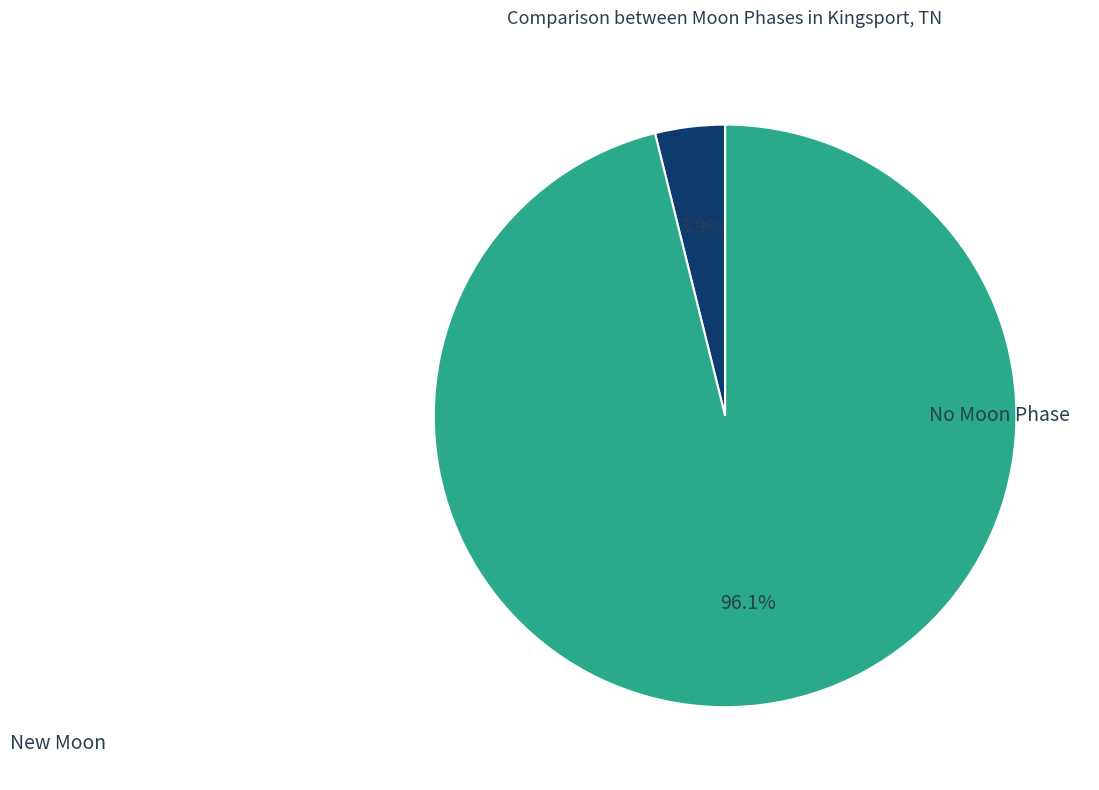

How many segments does this pie chart have?

2